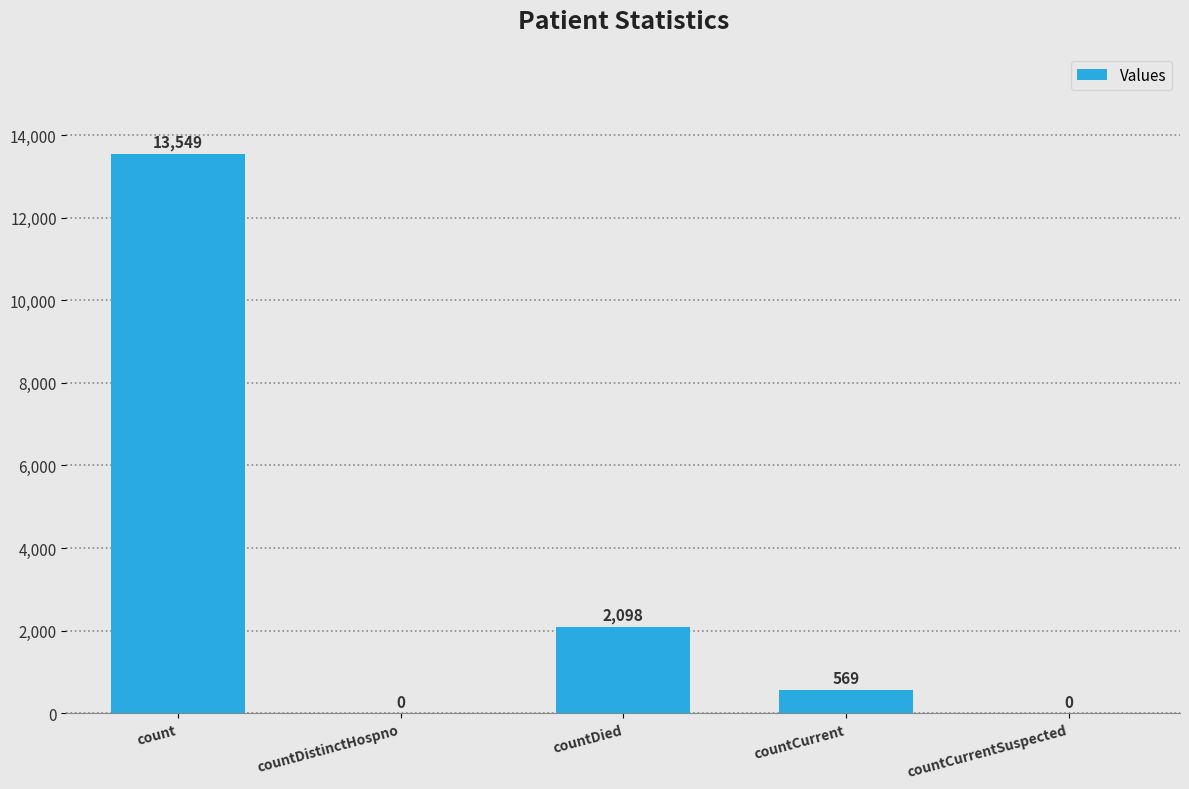

Are the bars grouped side by side (vs. stacked)?

No